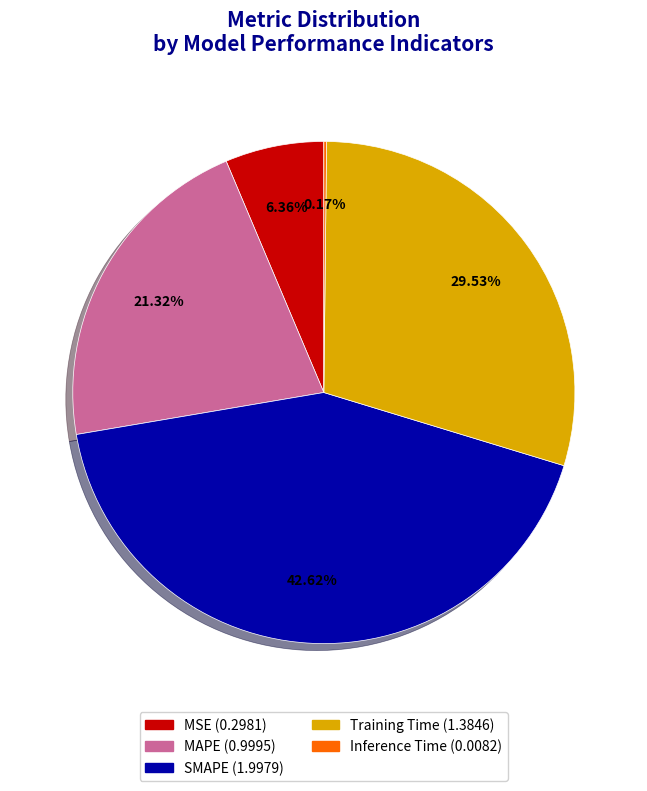

Is there any slice that represents more than half of the pie?

No